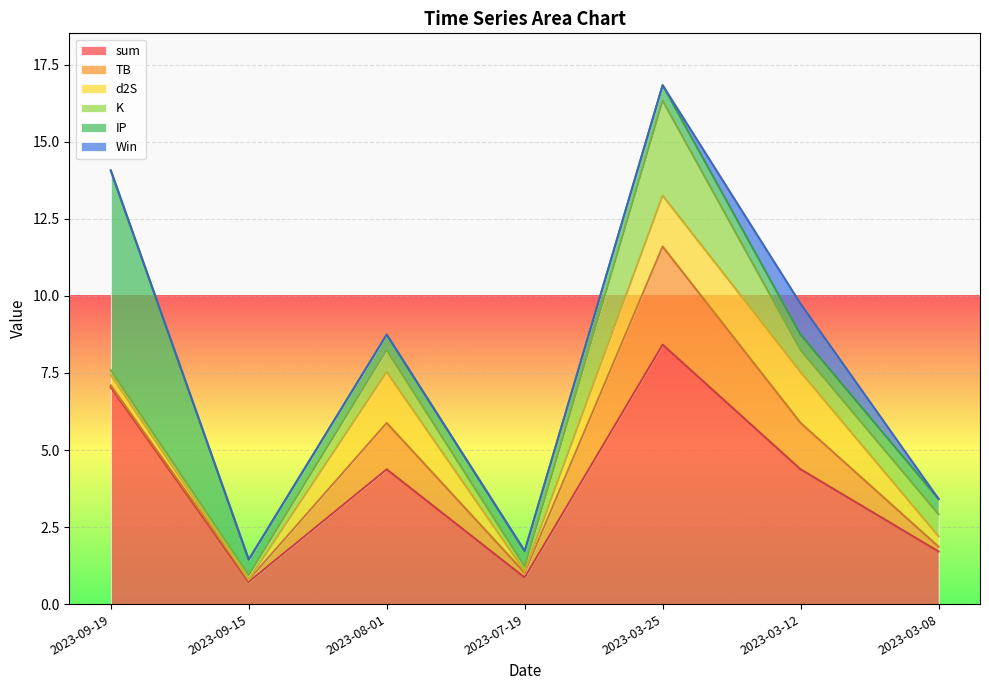

Rank the series at 2023-03-25 from highest to lowest value.

sum, TB, K, d2S, IP, Win